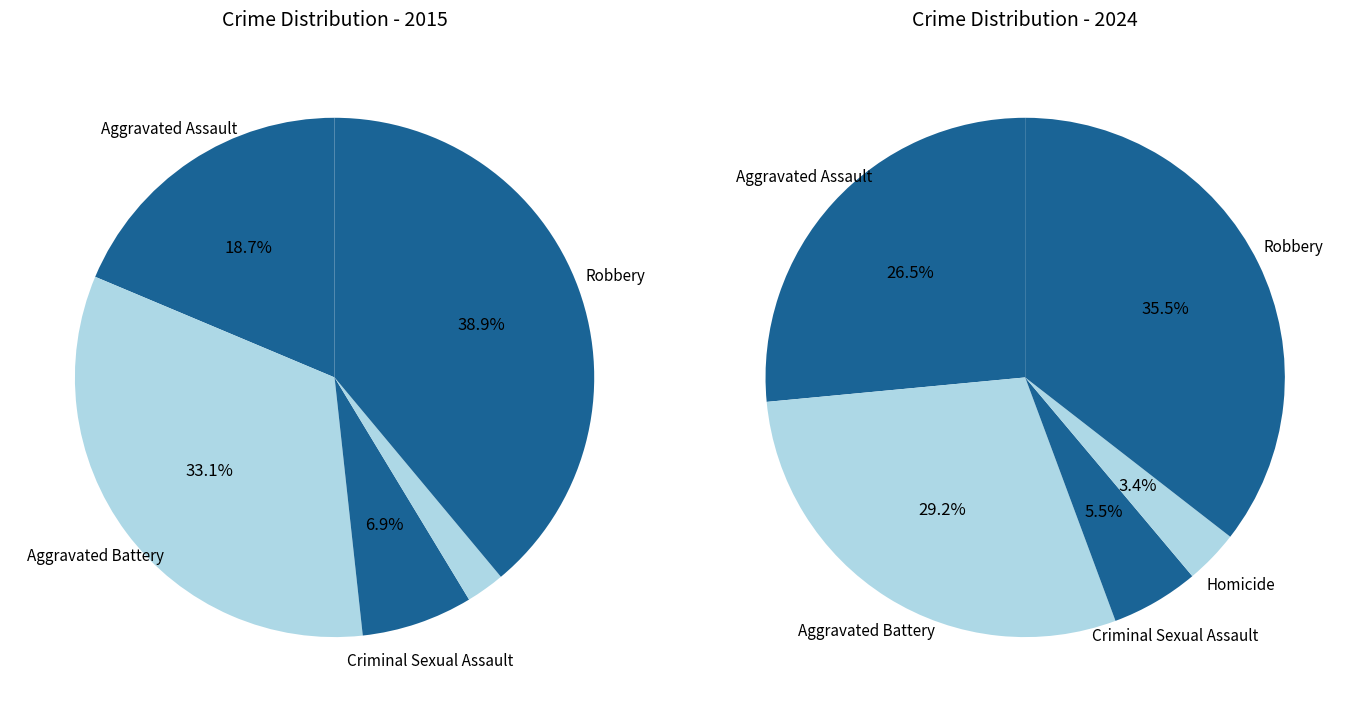

How many segments does this pie chart have?

5